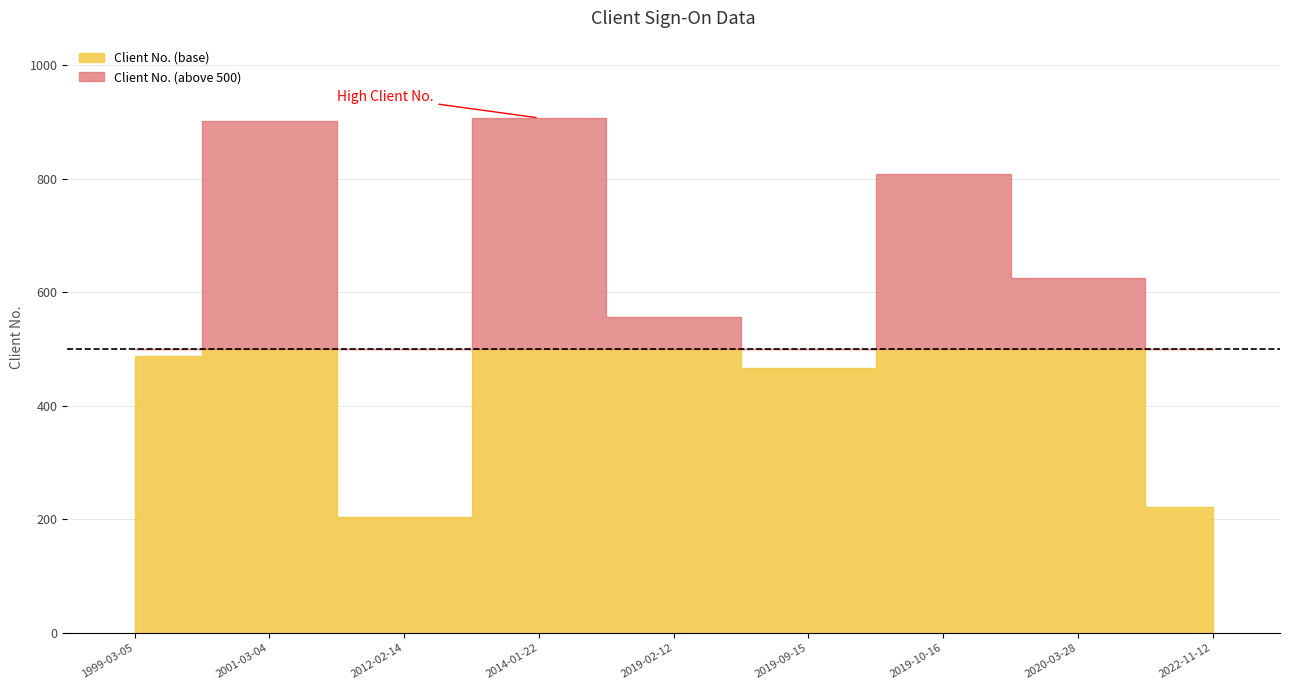

Reading left to right, what are all the values shown in this chart?

Client No.: 1999-03-05=488	2001-03-04=901	2012-02-14=204	2014-01-22=907	2019-02-12=557	2019-09-15=466	2019-10-16=809	2020-03-28=626	2022-11-12=222
fast: 1999-03-05=0	2001-03-04=0	2012-02-14=0	2014-01-22=0	2019-02-12=0	2019-09-15=0	2019-10-16=0	2020-03-28=0	2022-11-12=0